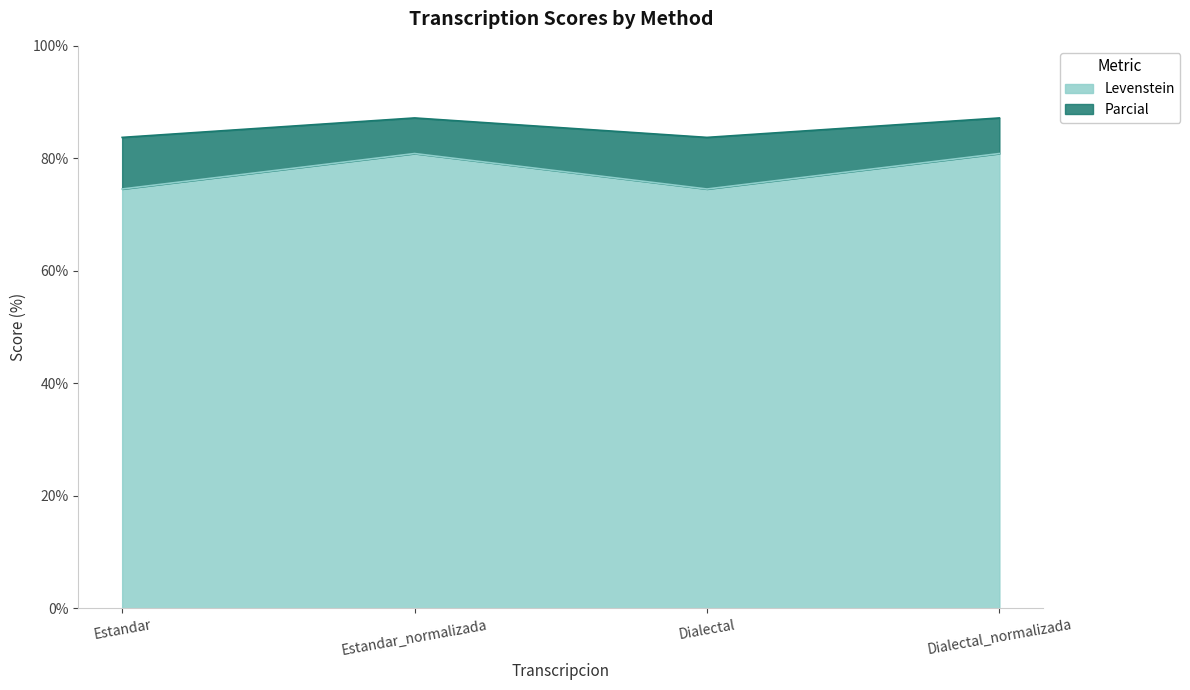

At which label does Levenstein reach its minimum?

Estandar